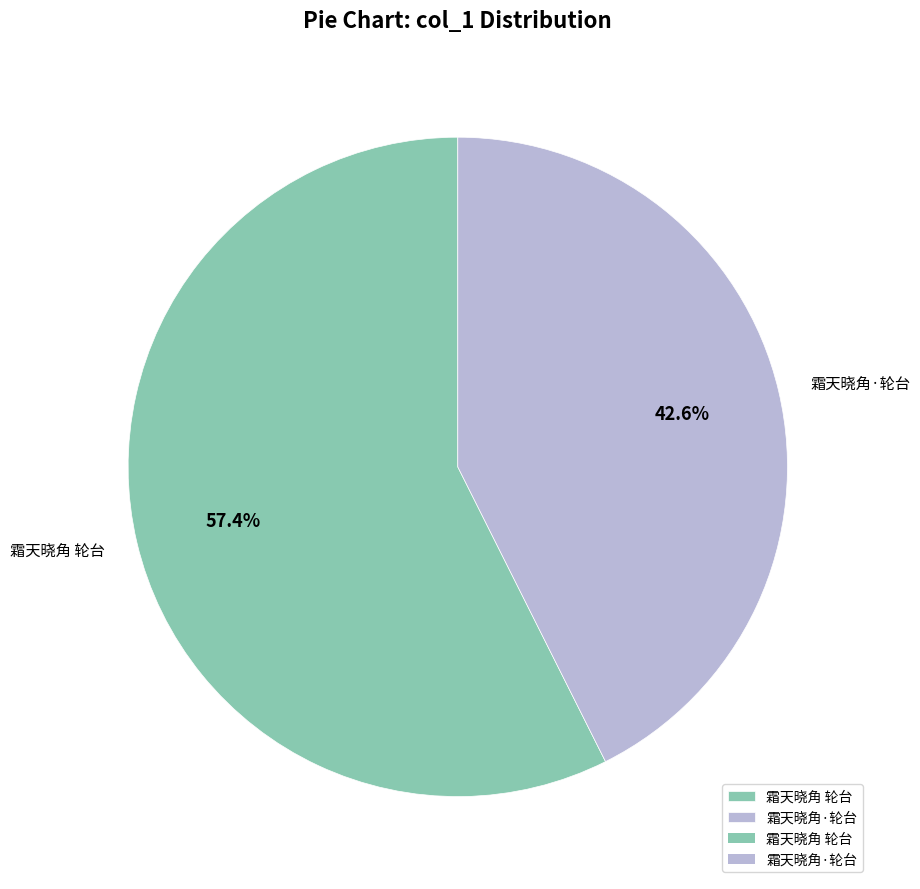

Approximately how many times larger is the value at 霜天晓角 轮台 compared to 霜天晓角·轮台?

1.3